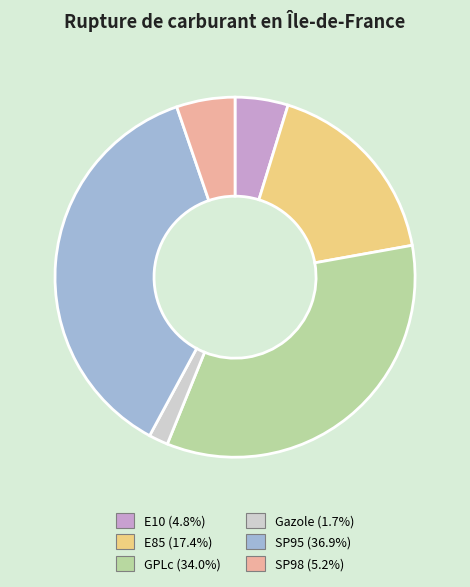

Combined, do SP98 and SP95 account for over 50%?

No